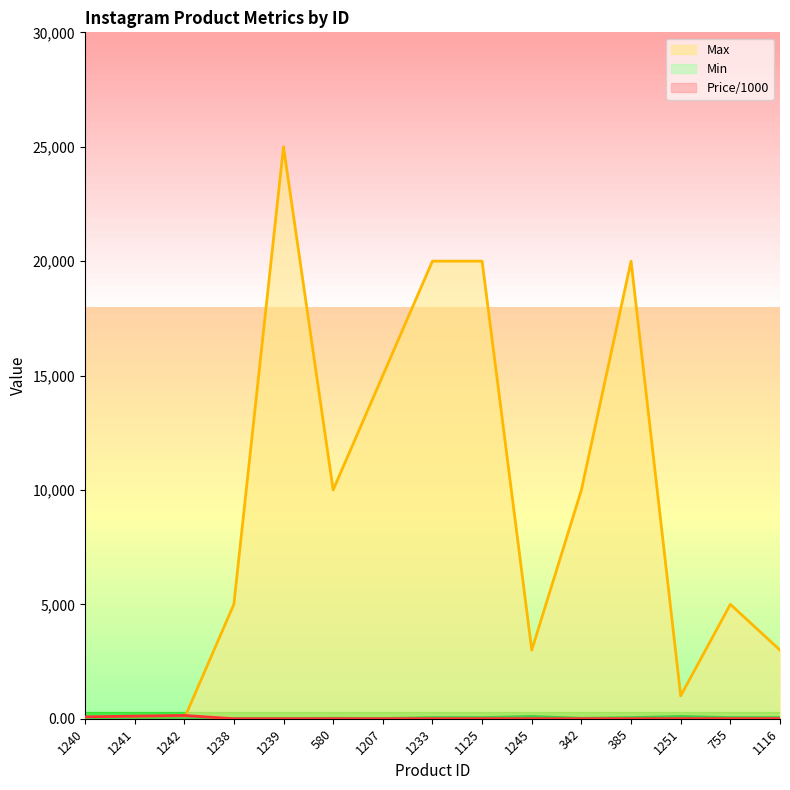

What is the total value across all series at 1251?

1103.5